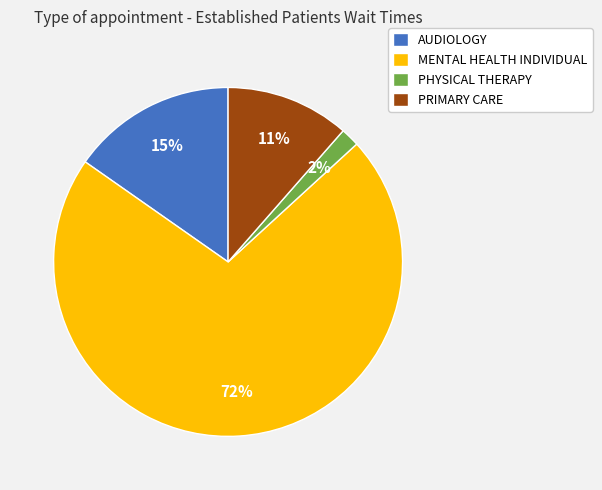

Is it true that MENTAL HEALTH INDIVIDUAL is 72% of the pie?

True